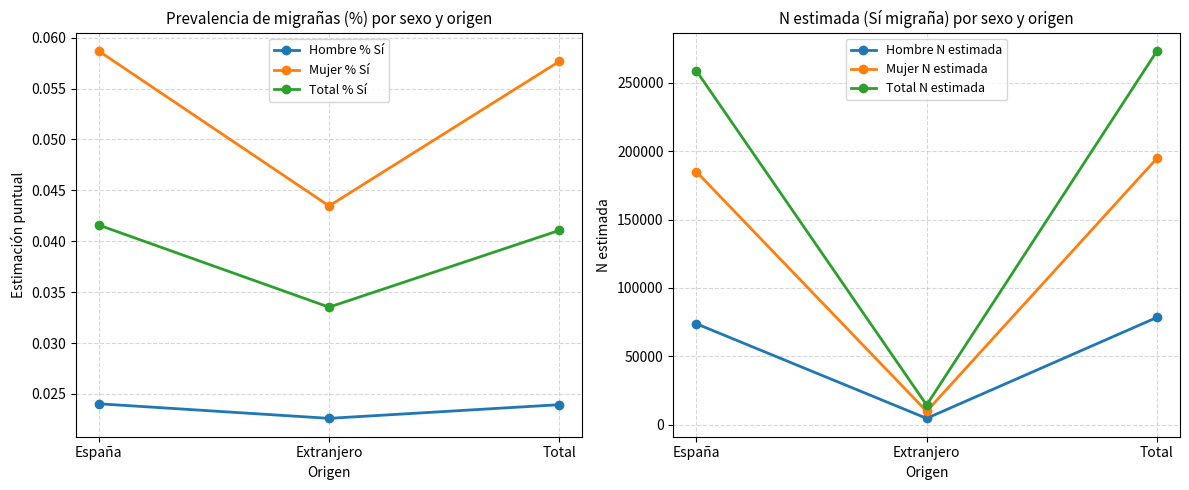

Rank the categories by Mujer % Sí value from lowest to highest.

Extranjero, Total, España